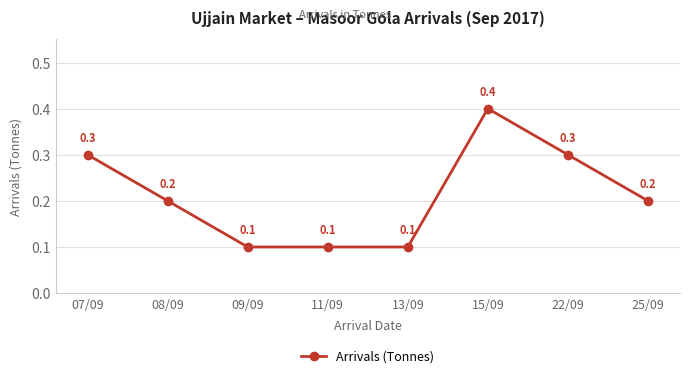

What is the difference between the maximum and second lowest values?

0.3